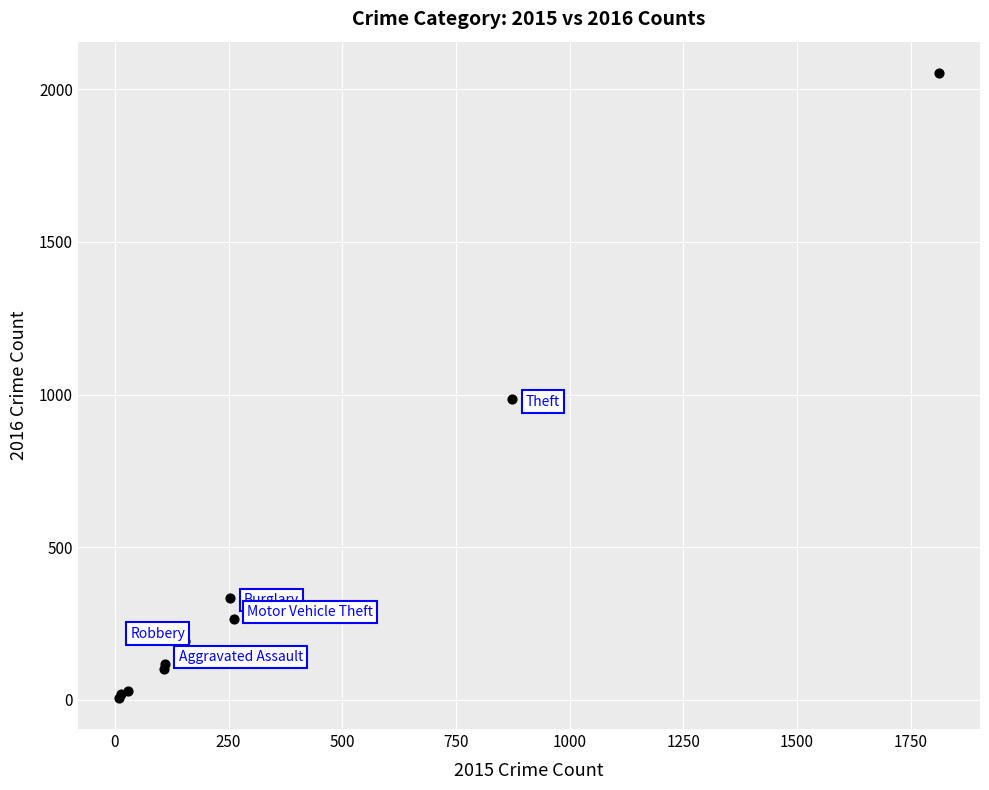

What Y value in the scatter plot is closest to 1030?

984